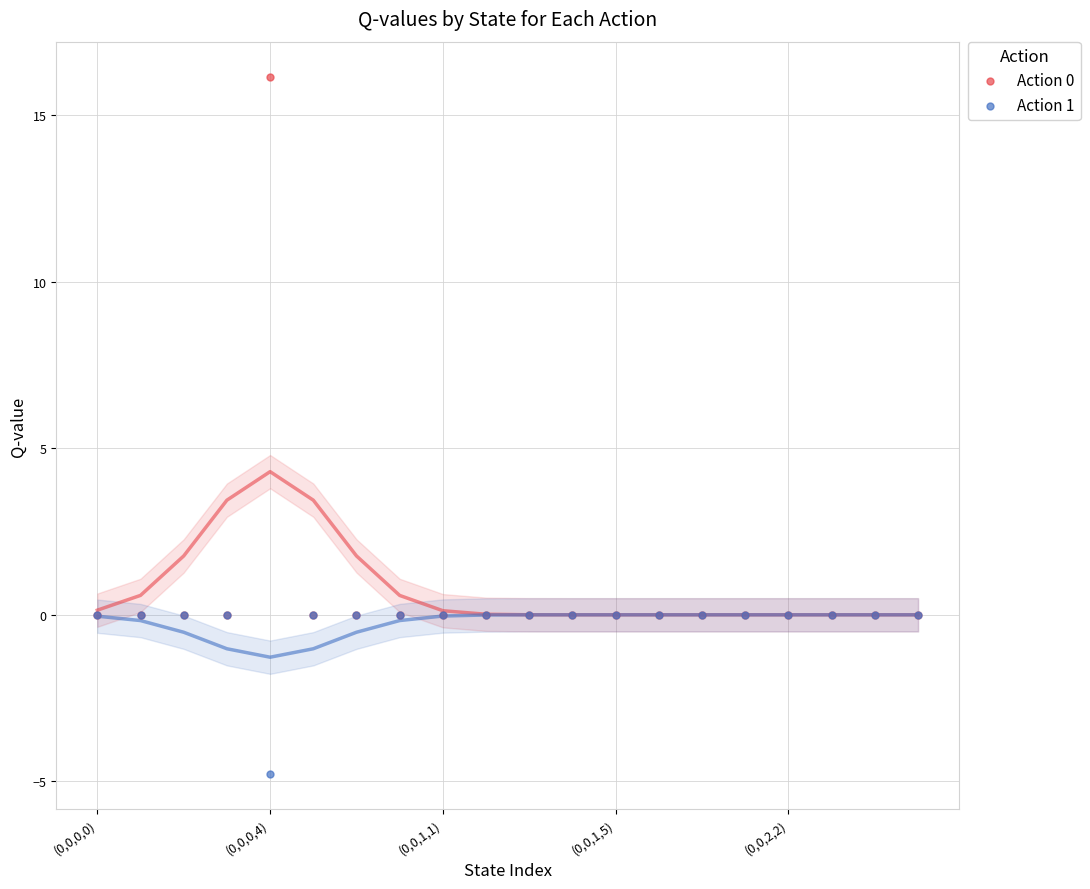

Which series contains the lowest Y value?

Action 1